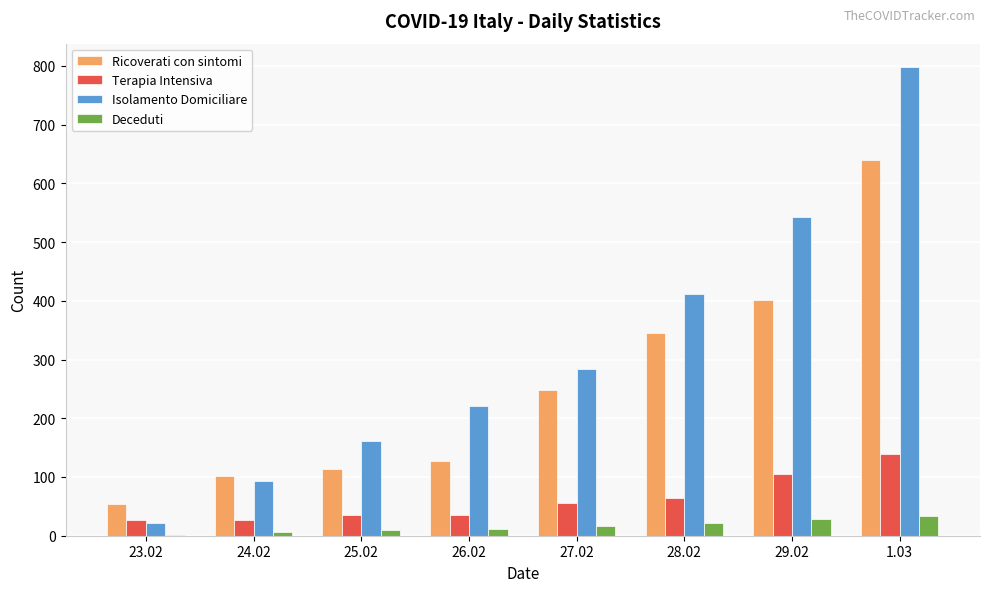

Which series has the largest total across all categories?

Isolamento Domiciliare